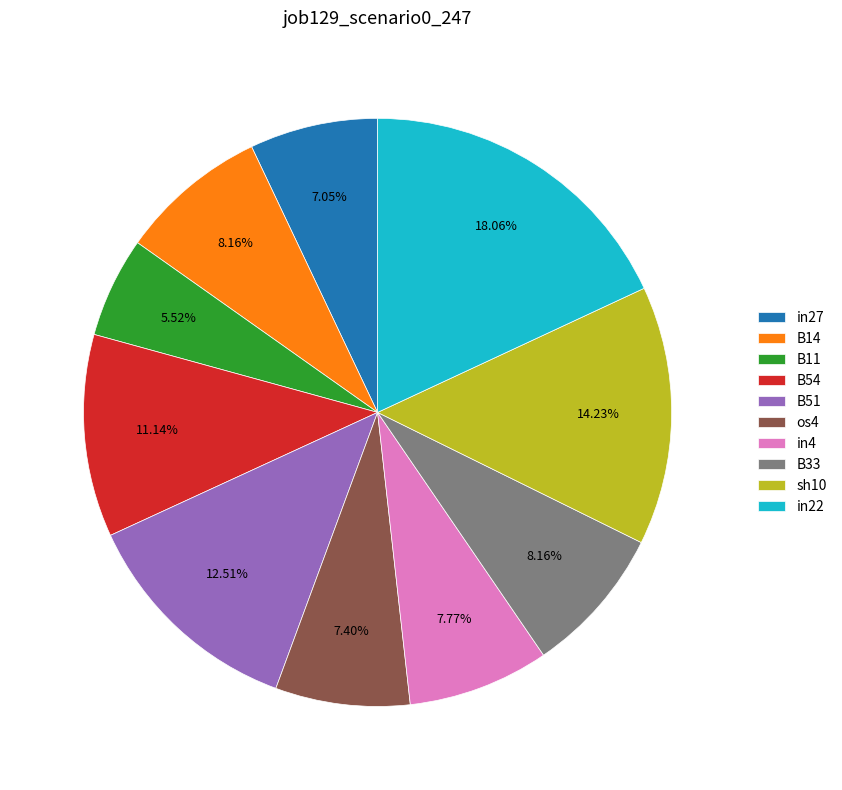

Is there any slice that represents more than half of the pie?

No